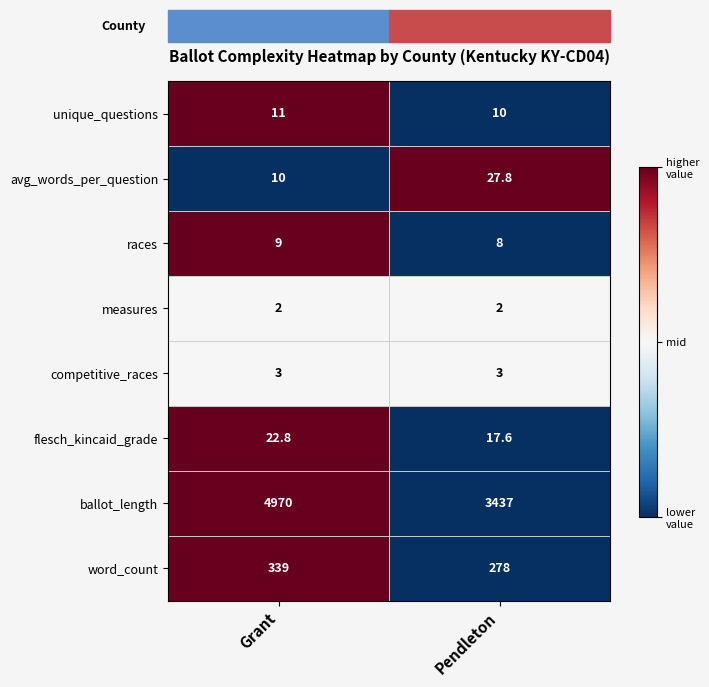

What is the sum of the measures values at Grant and Pendleton?

4.0